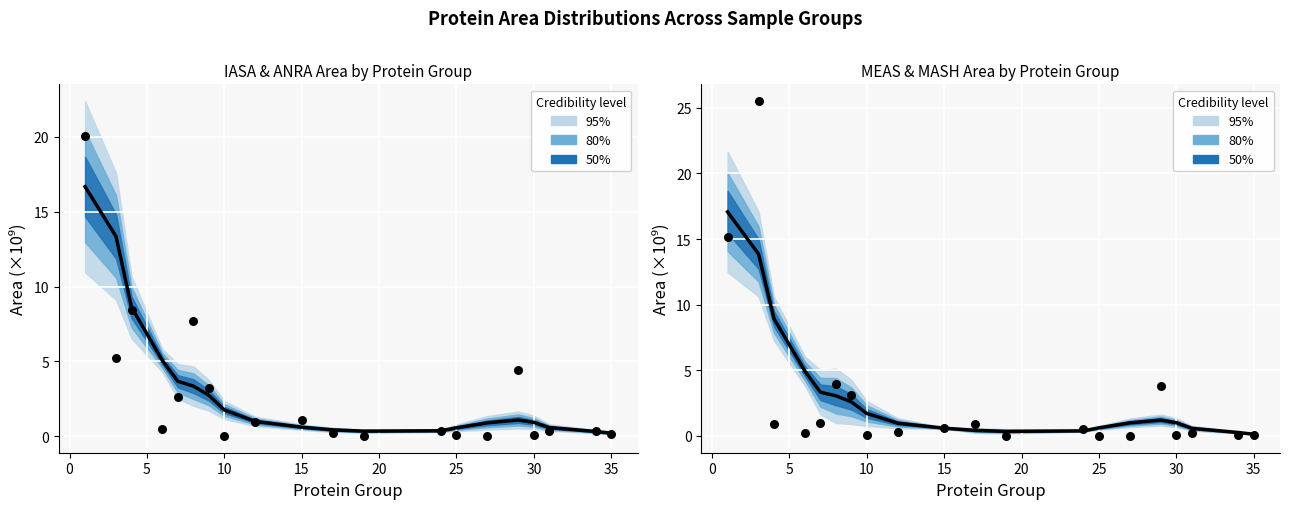

At which category is the sum across all series the highest?

1